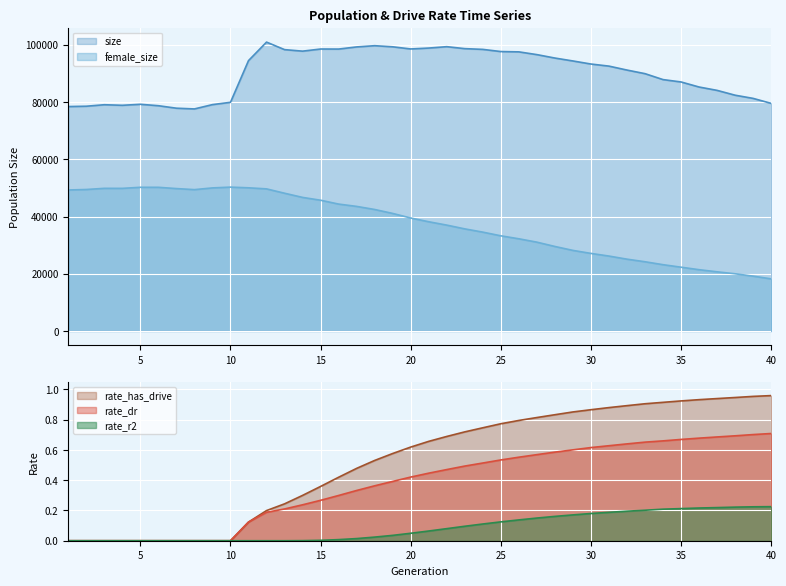

Where is size nearest to the value 89256?

33